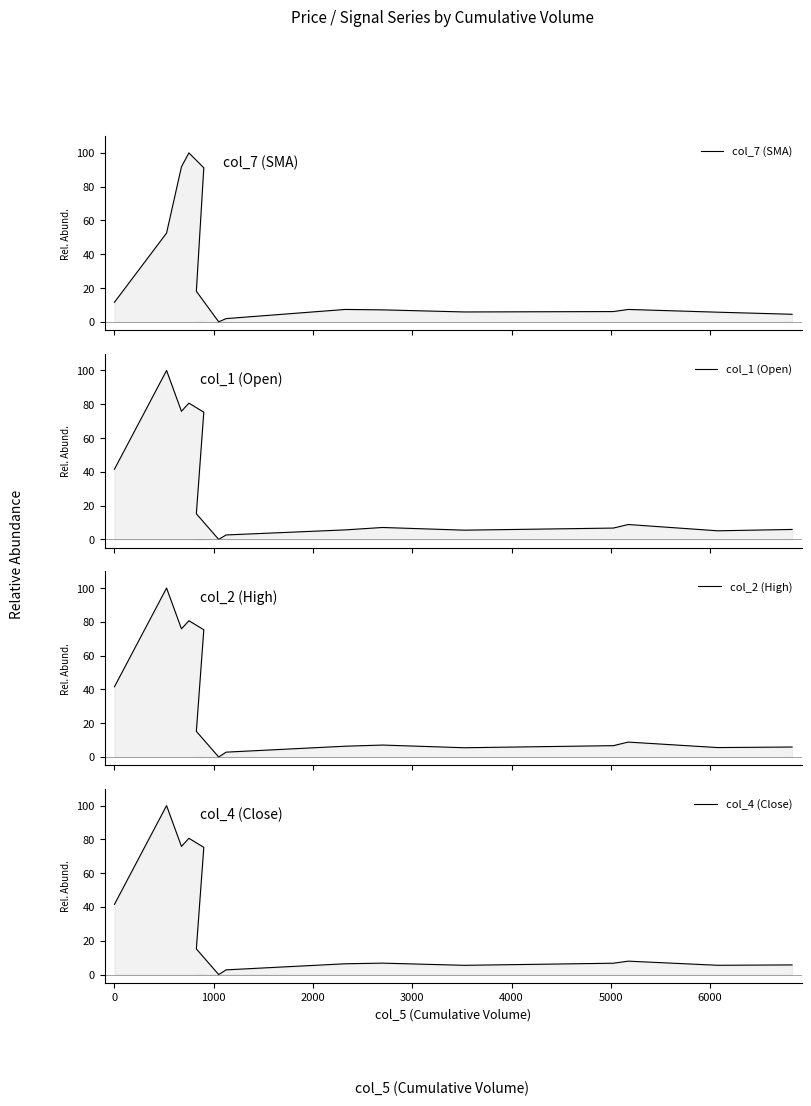

What is the difference between the maximum and minimum values in the col_1 (Open) series?

100.0